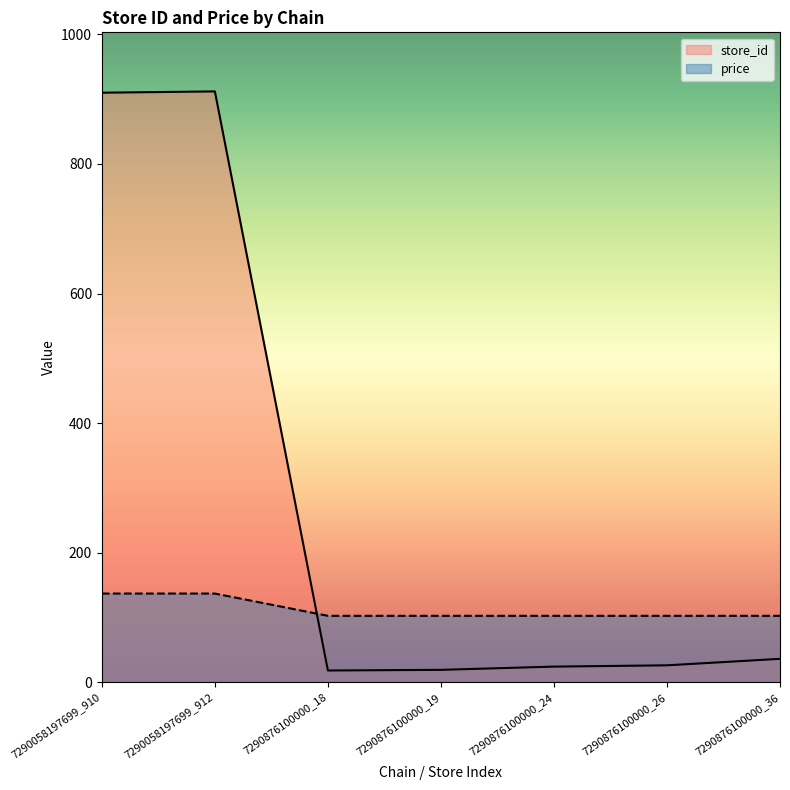

What are all the series names shown in the legend?

store_id, price